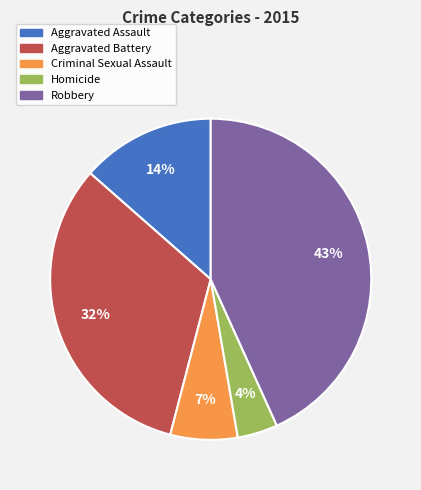

To the nearest percent, what is the difference between the Homicide and Aggravated Battery slice percentages?

28%